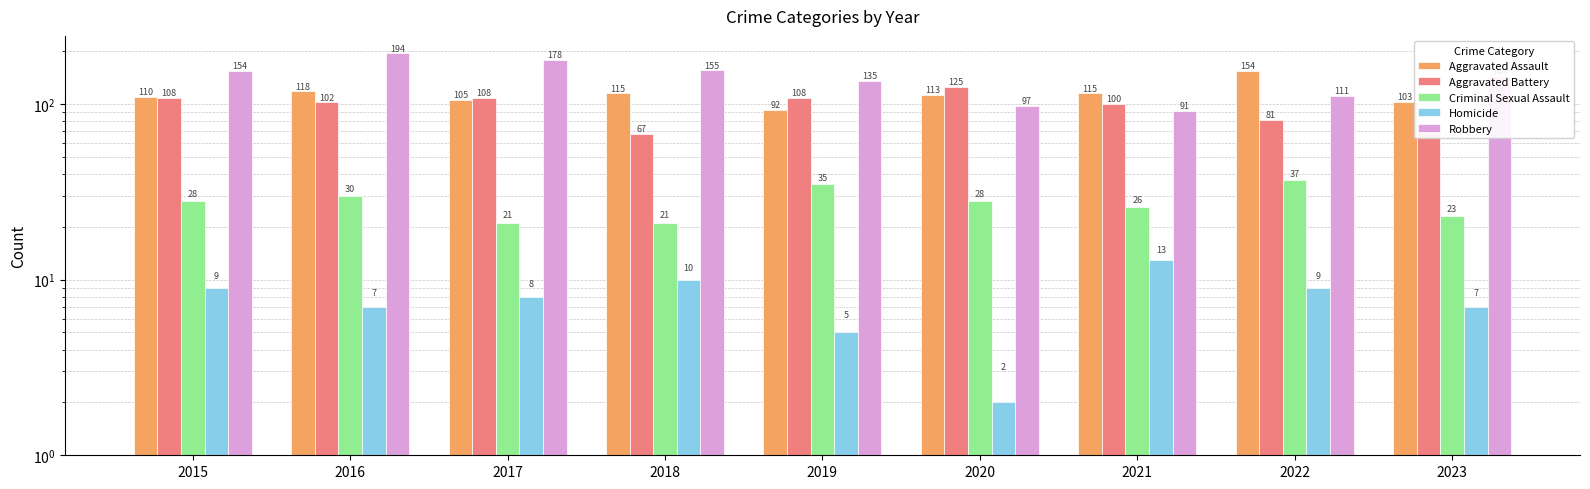

Does the chart contain stacked bars?

No